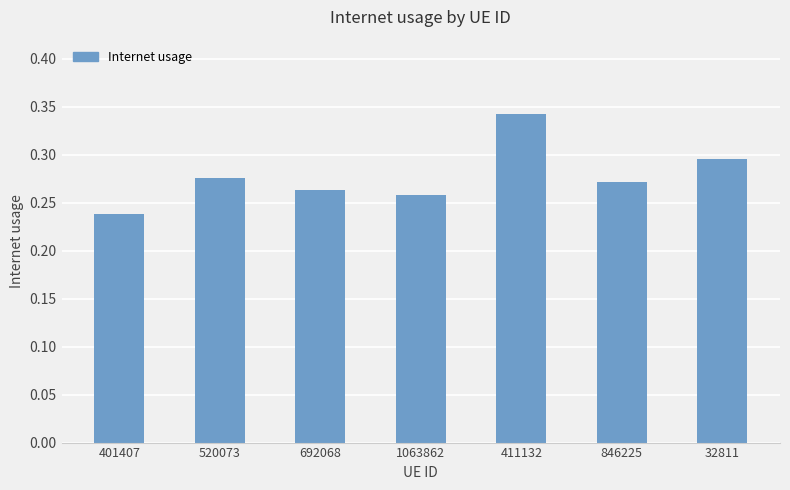

Is it true that the value at 411132 is 0.3?

True